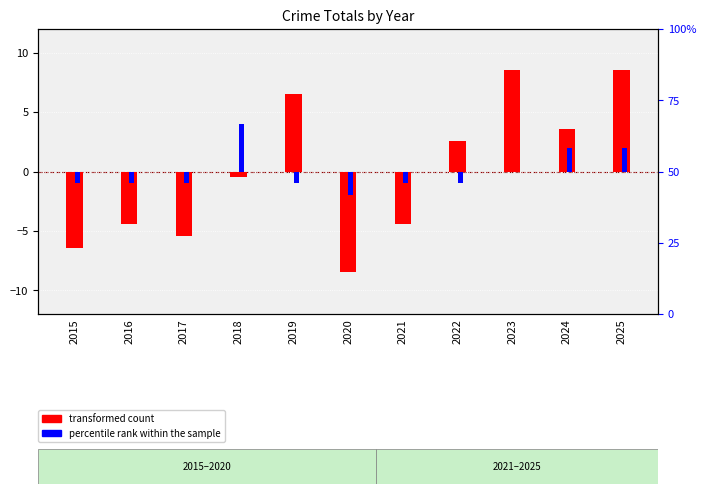

How many positive values does the transformed count series have?

5